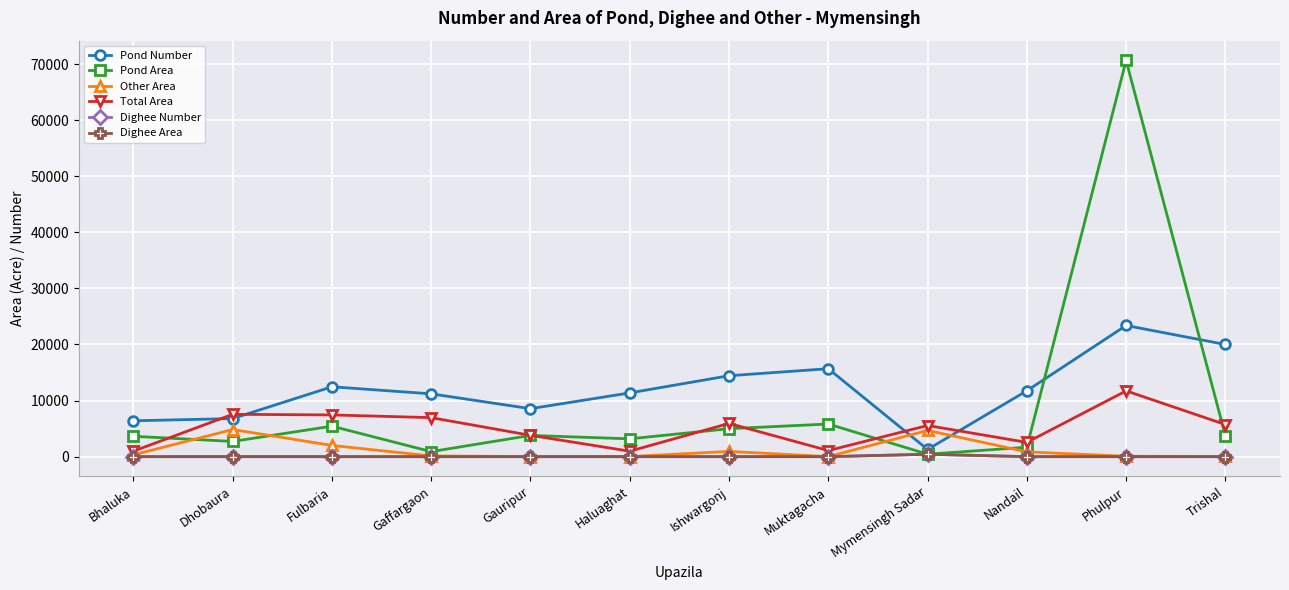

What is the spread (max minus min) of values at Fulbaria?

12461